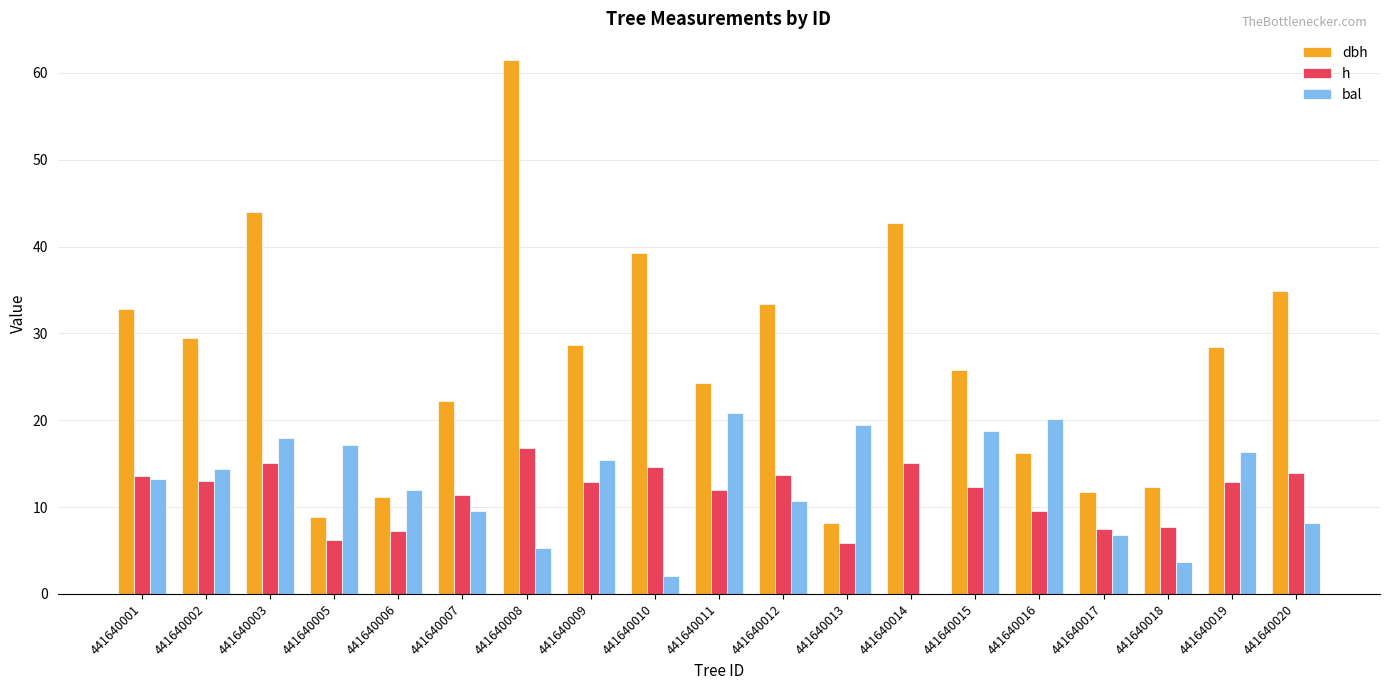

At which category is the sum across all series the highest?

441640008